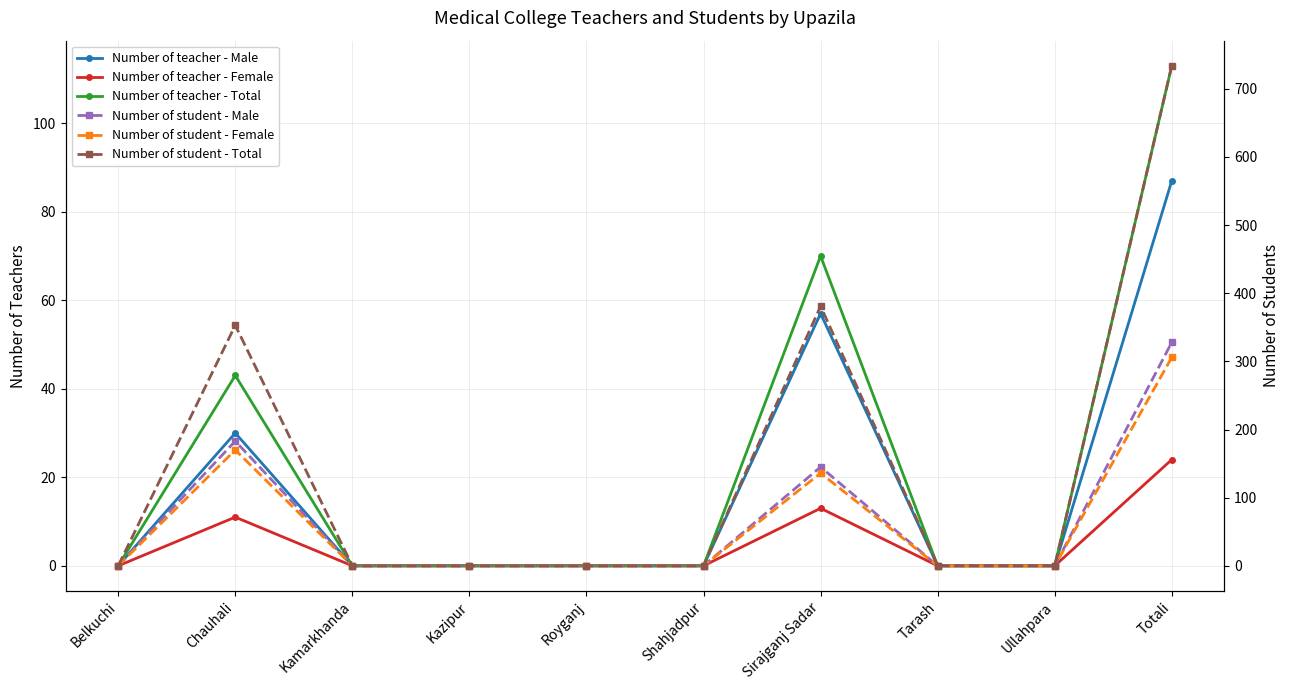

True or false: Number of student - Total and Number of student - Female cross at least once.

False